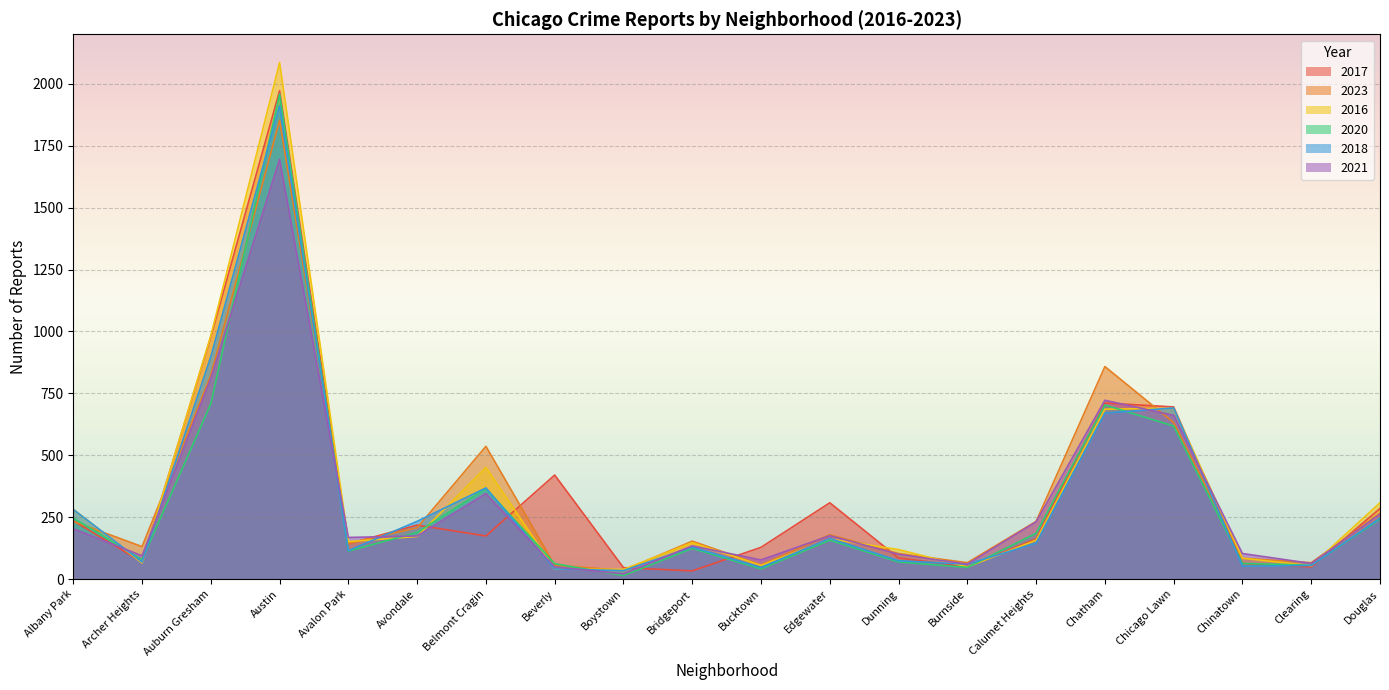

How many lines are shown in the chart?

6